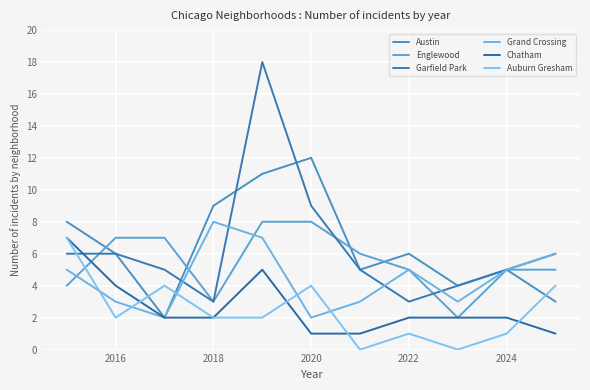

How many series are shown in this chart?

6